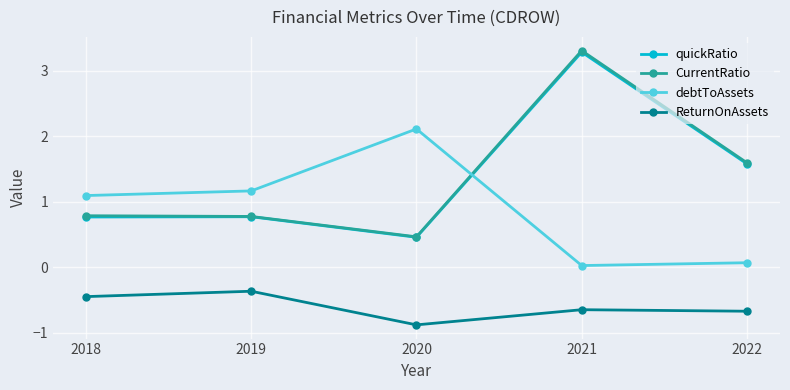

True or false: ReturnOnAssets has more than 2 interior local peaks.

False